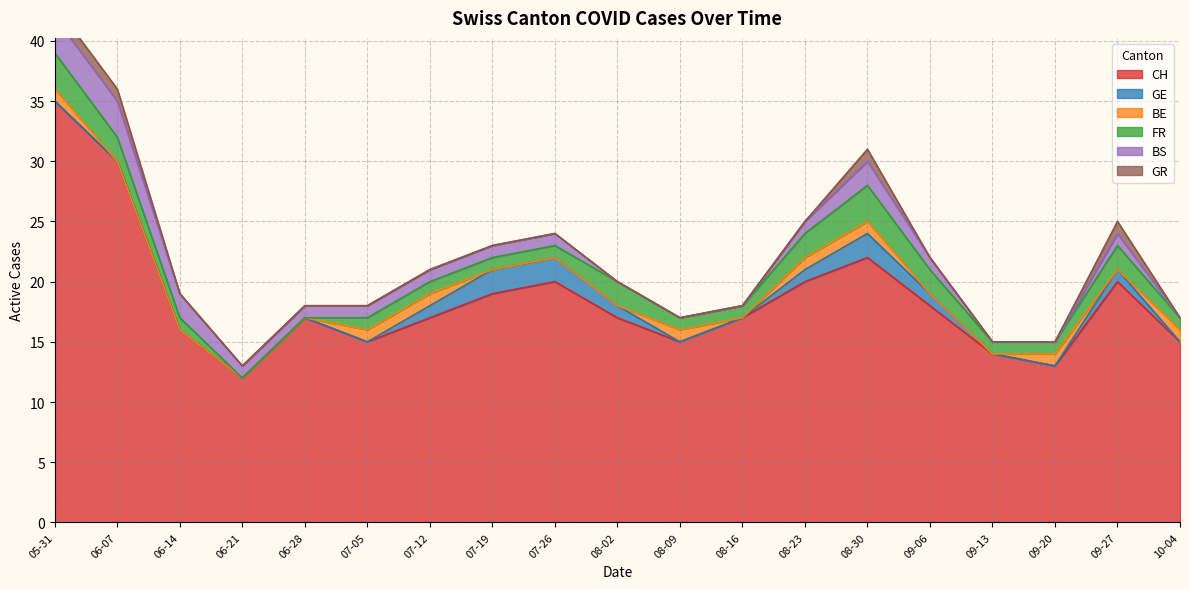

What is the spread (max minus min) of values at 2020-05-31?

35